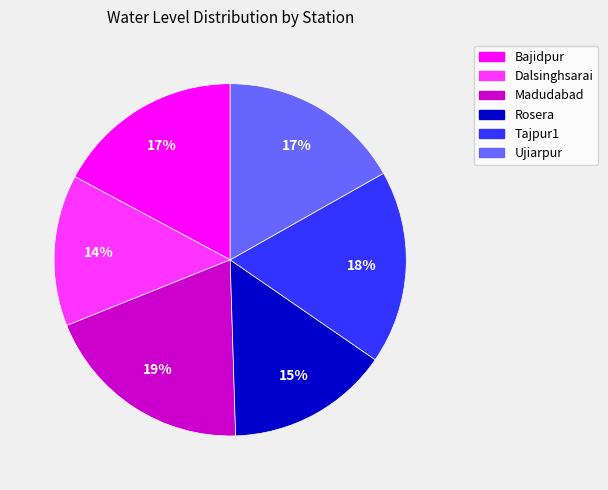

Does any single category account for the majority?

No